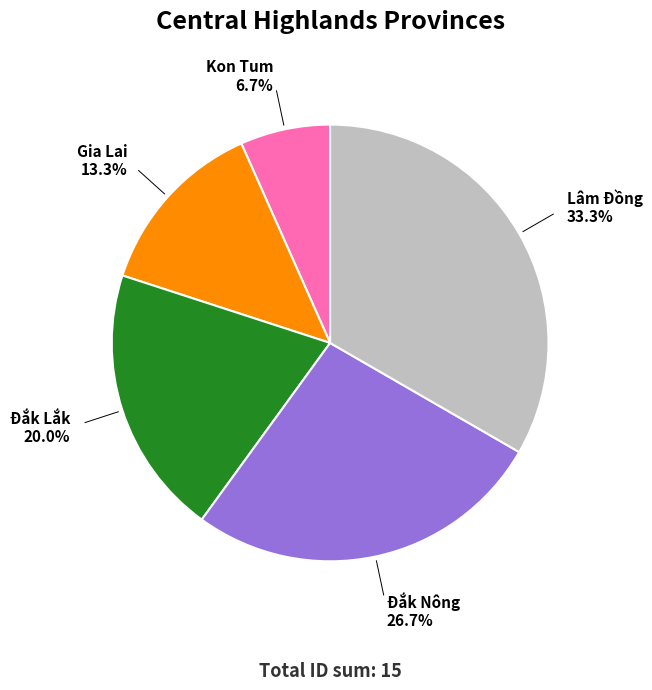

Is the sum of Đắk Lắk and Lâm Đồng greater than half?

Yes